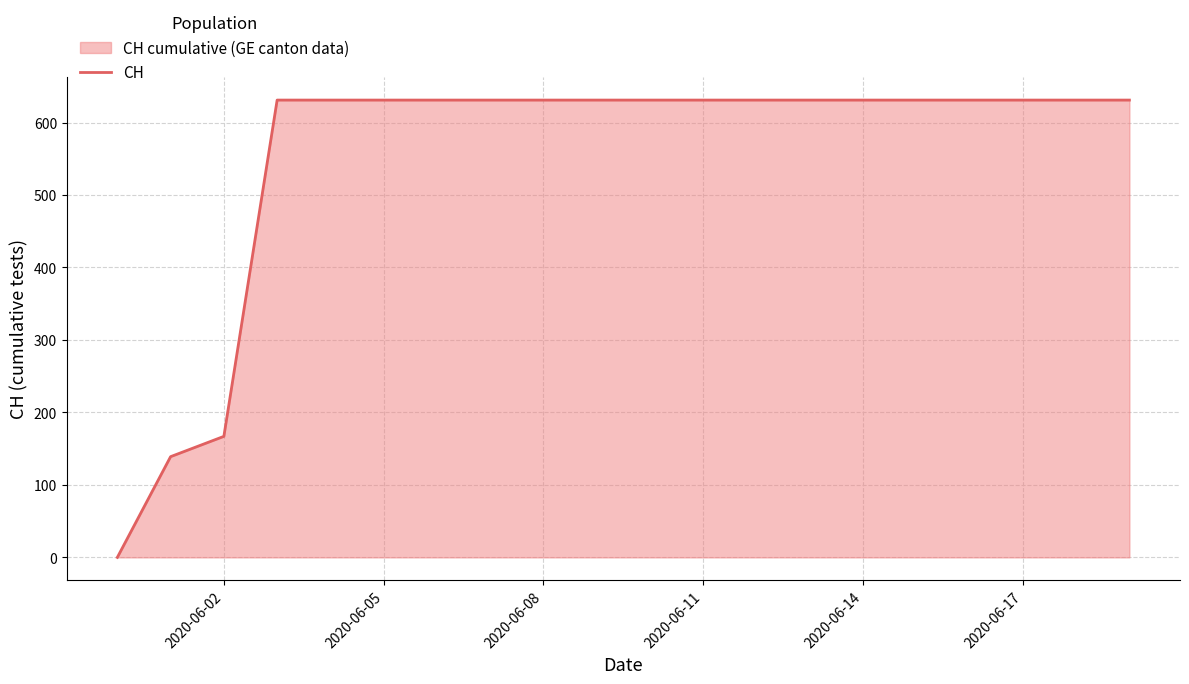

Does the chart display data point markers on the line(s)?

No